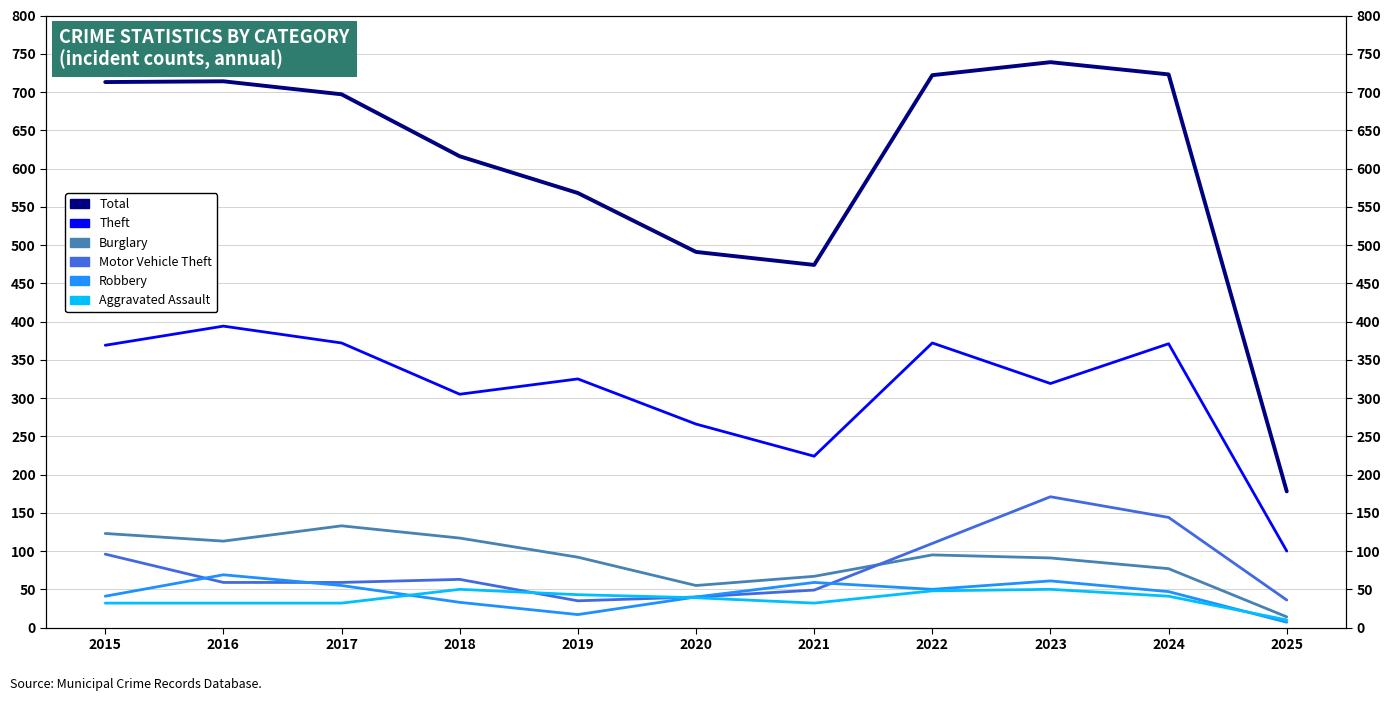

True or false: Total and Aggravated Assault intersect in this chart.

False